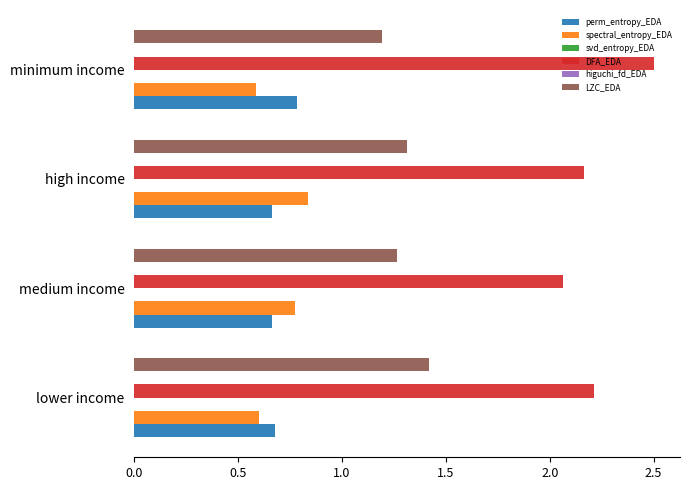

Does the chart contain stacked bars?

No